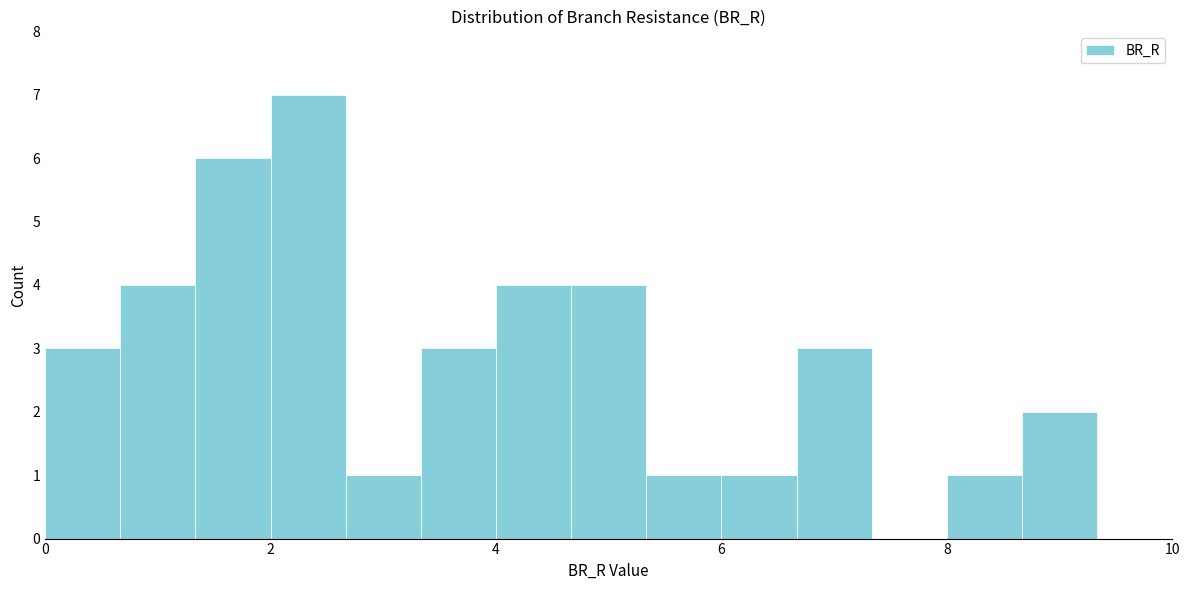

Read against the x-axis, roughly where is the centre of the tallest bar?

2.4